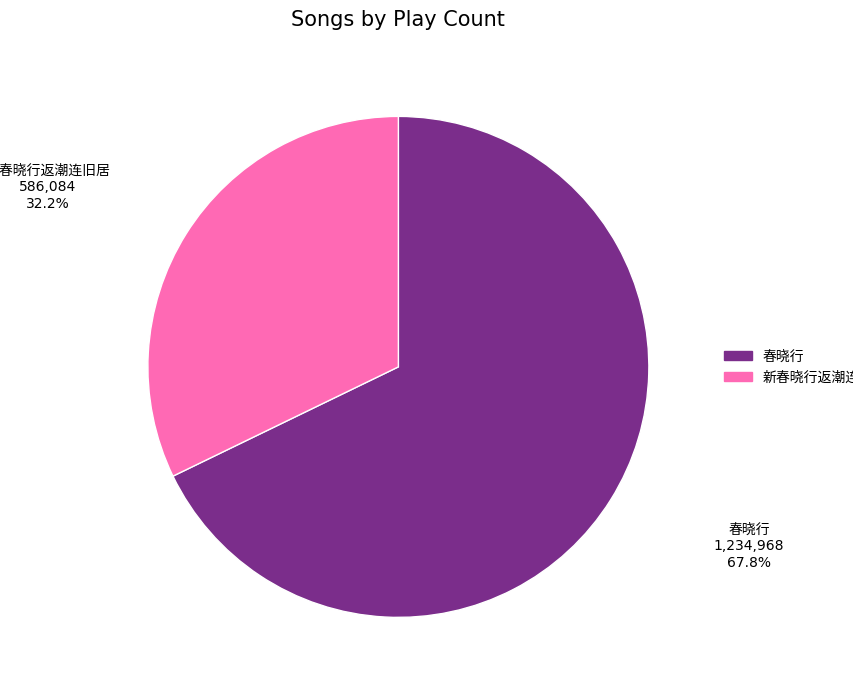

To the nearest percent, what is the difference between the largest and smallest slice percentages?

36%